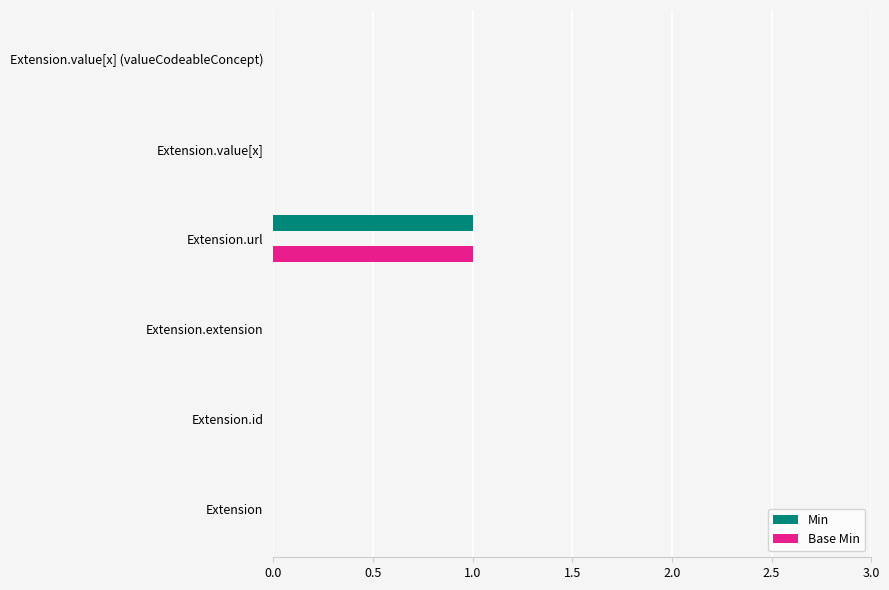

The value of Base Min at Extension.extension is 1. True or false?

False